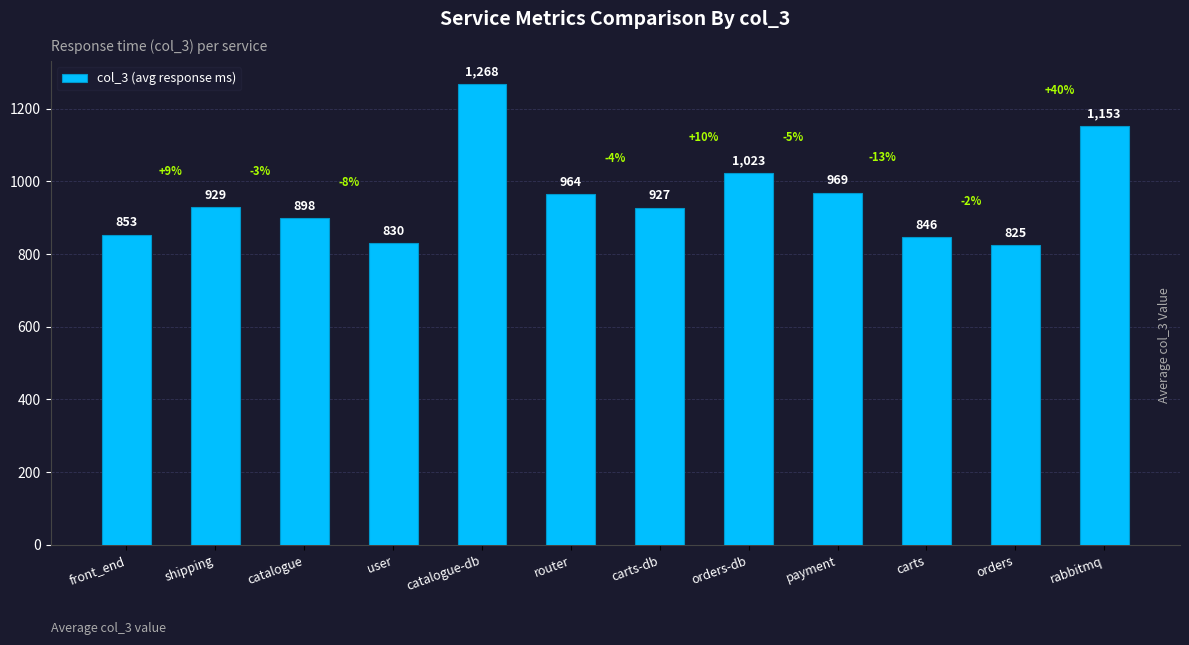

What position from the left is user?

4